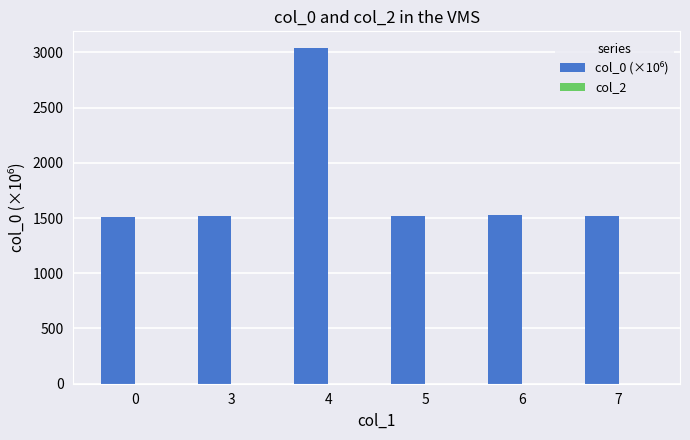

Is it true that the value at 6 is 1530.6?

True